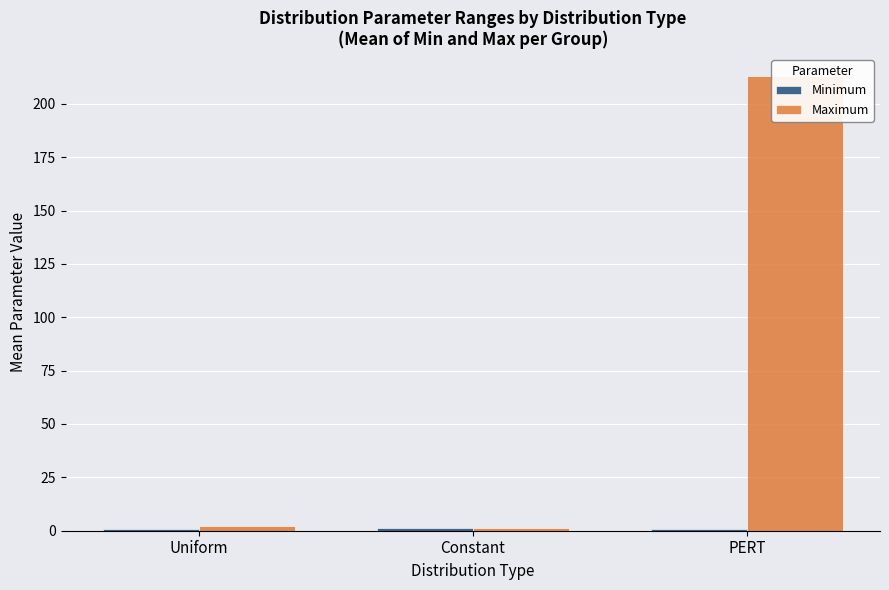

What is the spread (max minus min) of values at PERT?

211.8